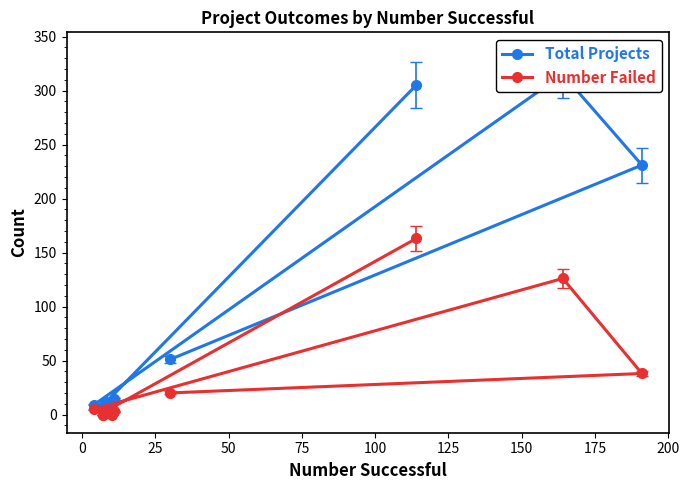

Reading left to right, transcribe all the data shown in this chart.

Total Projects: 51	231	315	9	10	7	14	7	12	14	11	305
Number Failed: 20	38	126	5	0	0	3	0	3	3	3	163